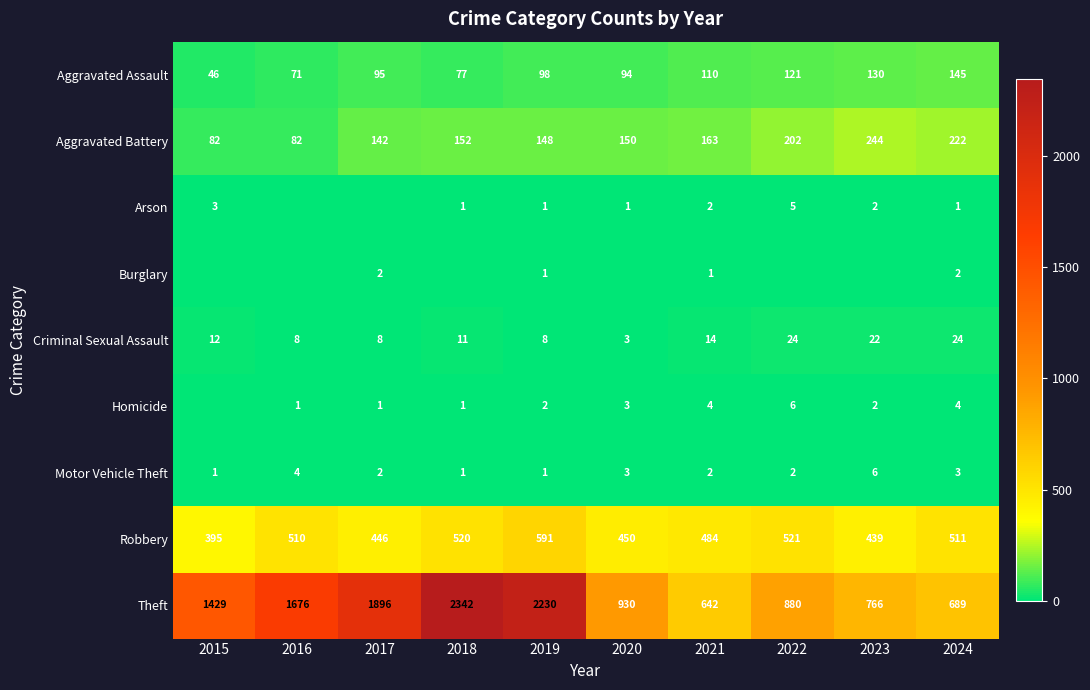

What is the difference between the maximum and minimum values in the Homicide series?

6